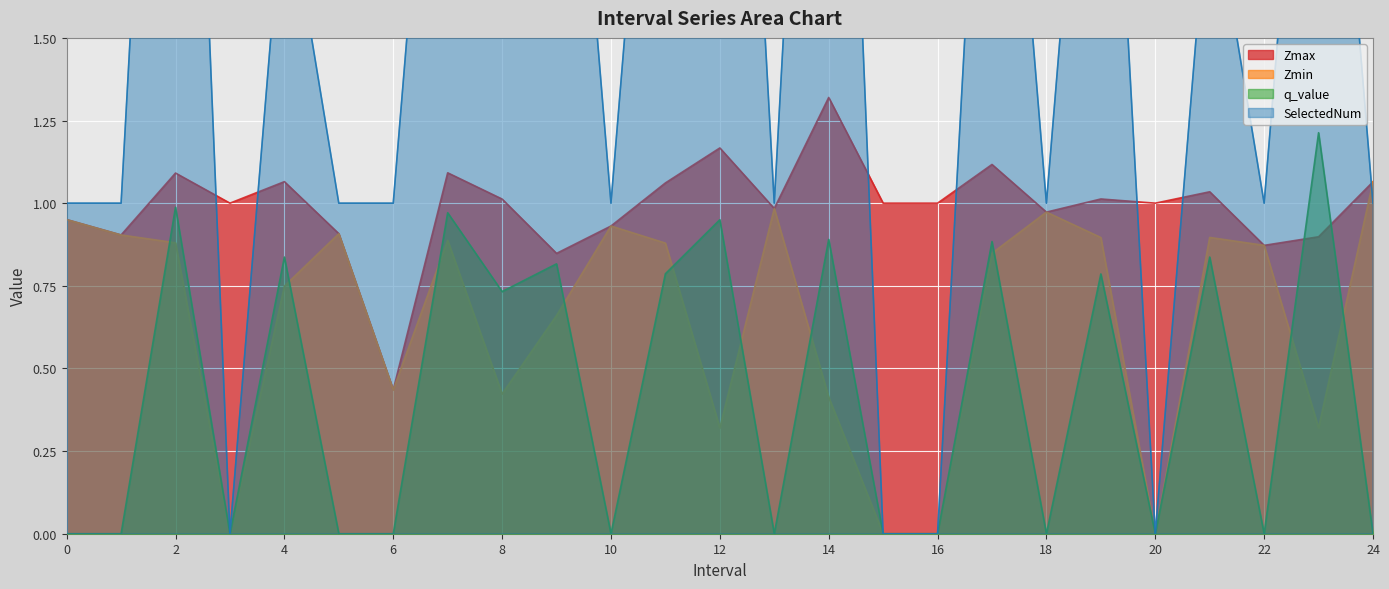

The Zmin series shows 1.1 at 24. True or false?

True